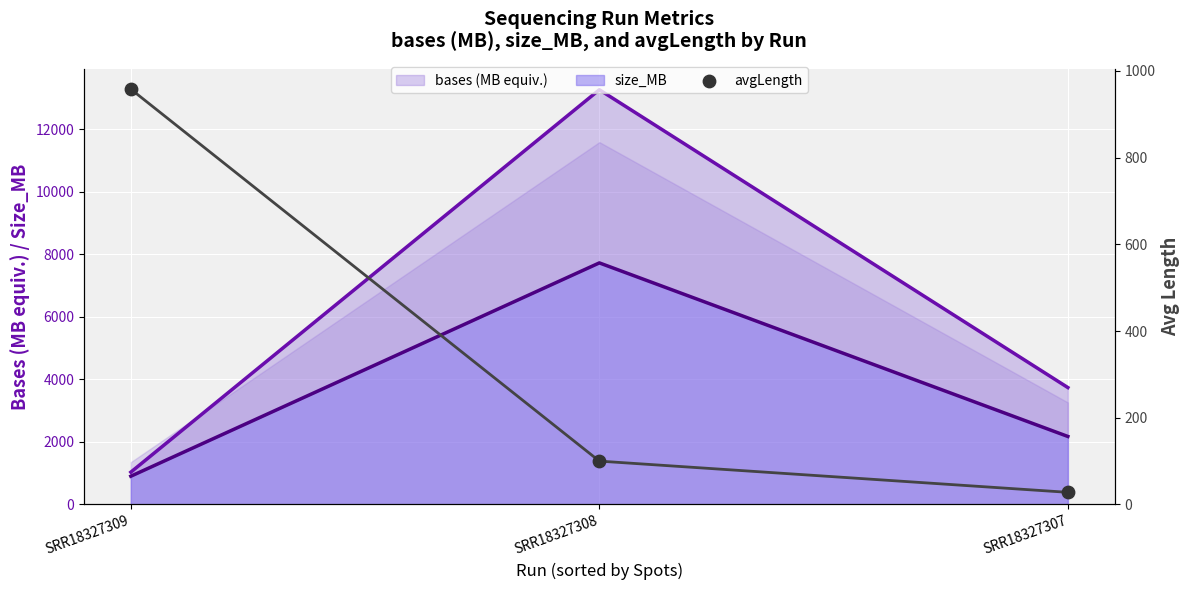

Which series has the largest Y range (max minus min)?

bases (MB equiv.)